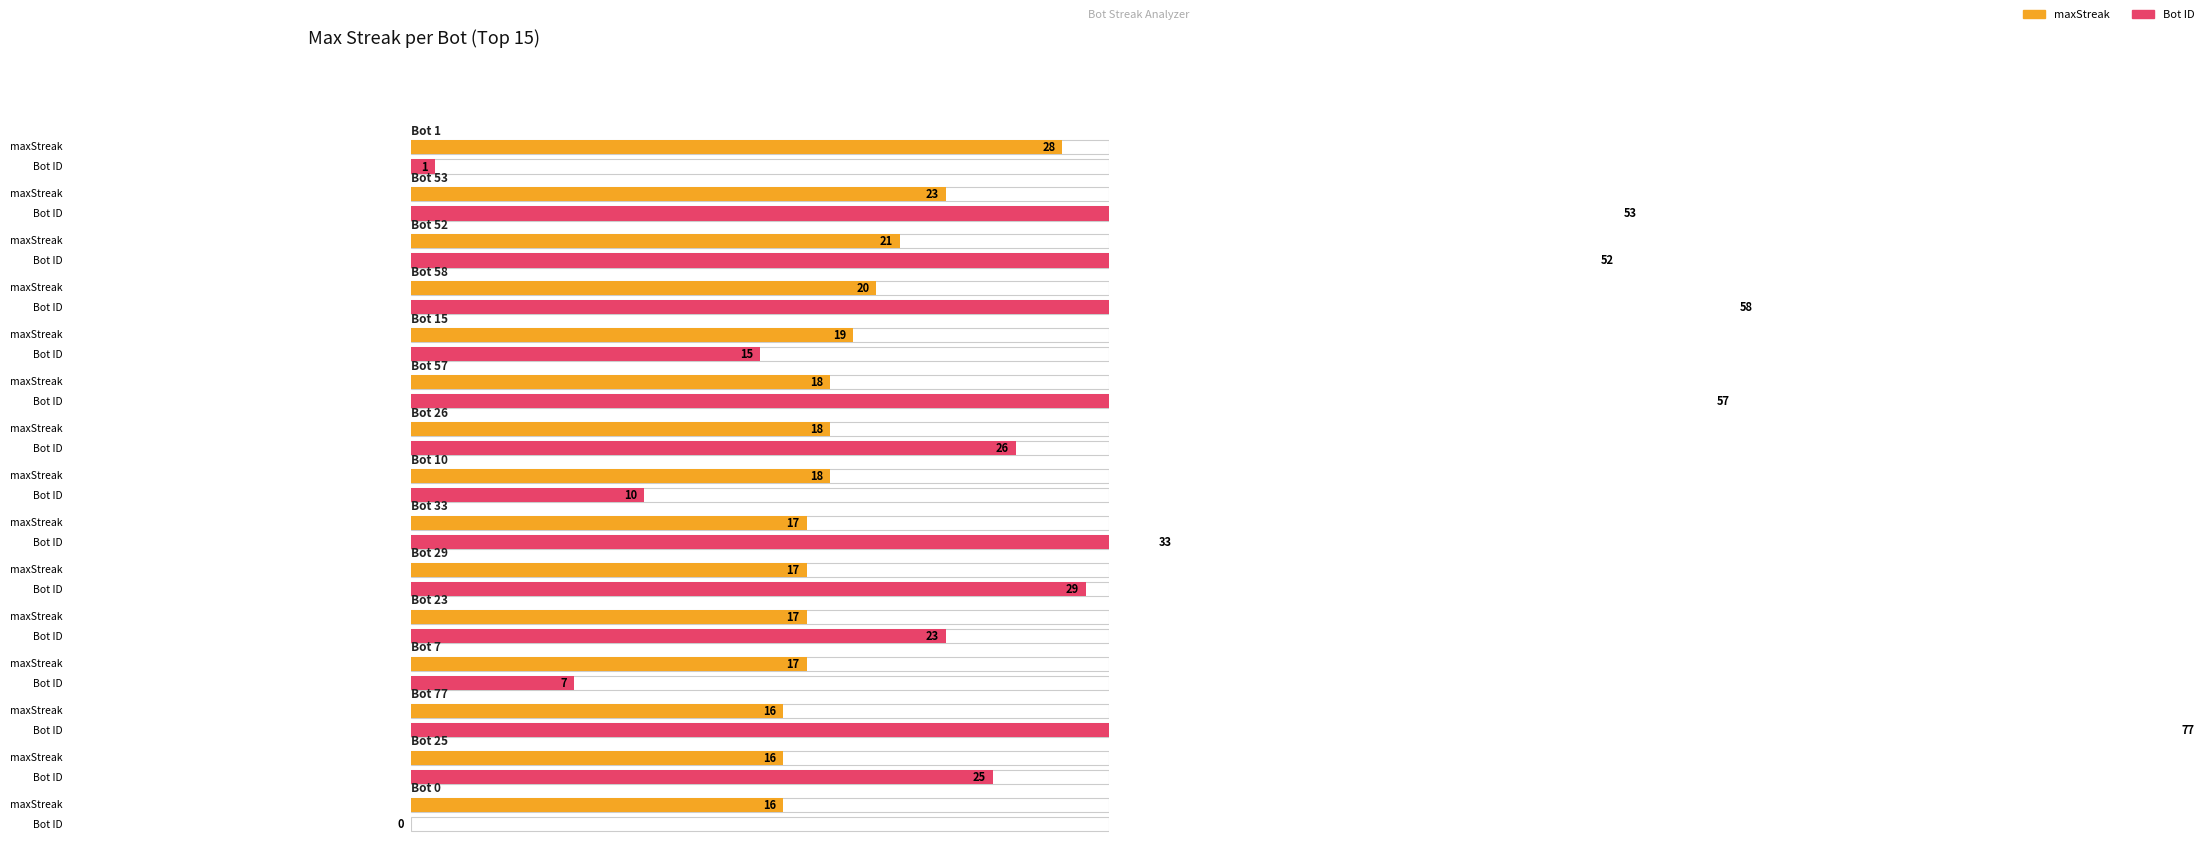

What is the average value of the Bot series?

31